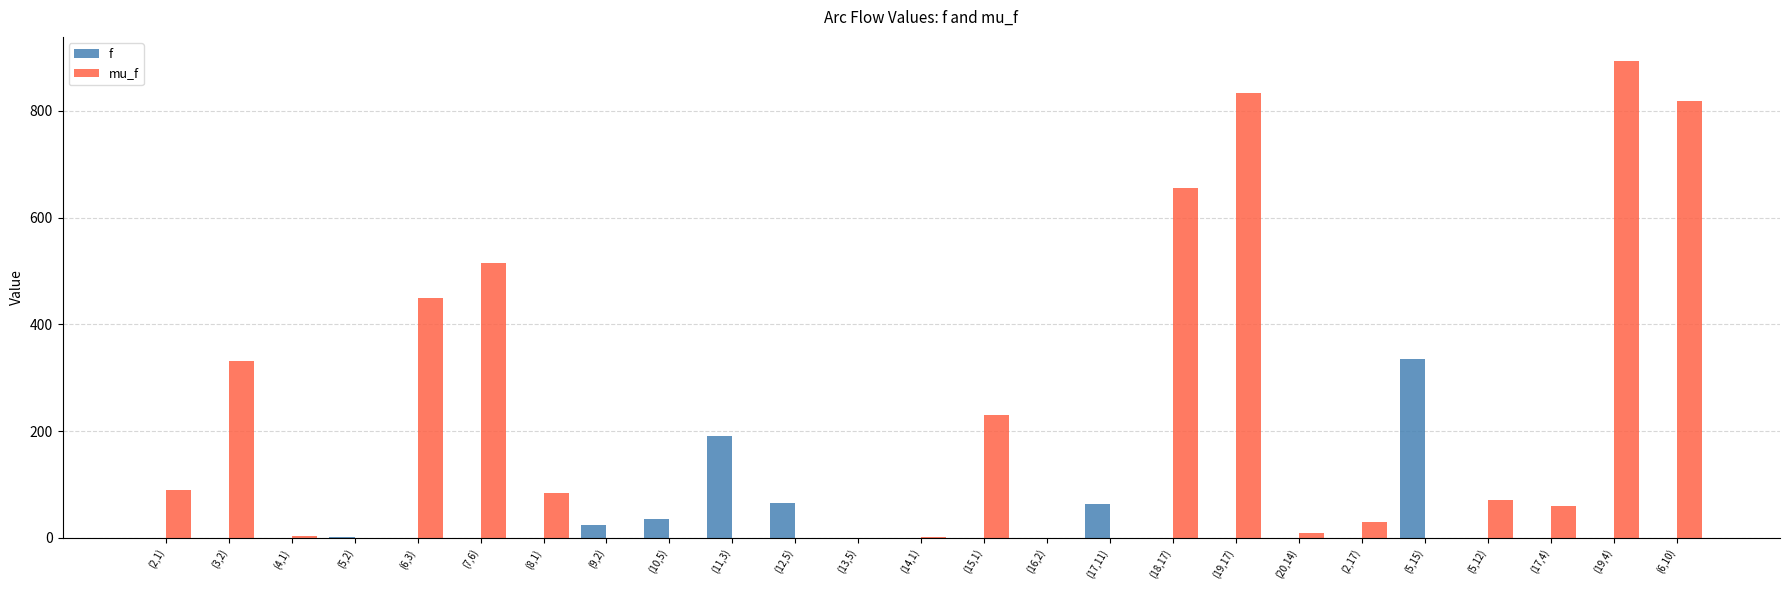

What are all the series names shown in the legend?

f, mu_f